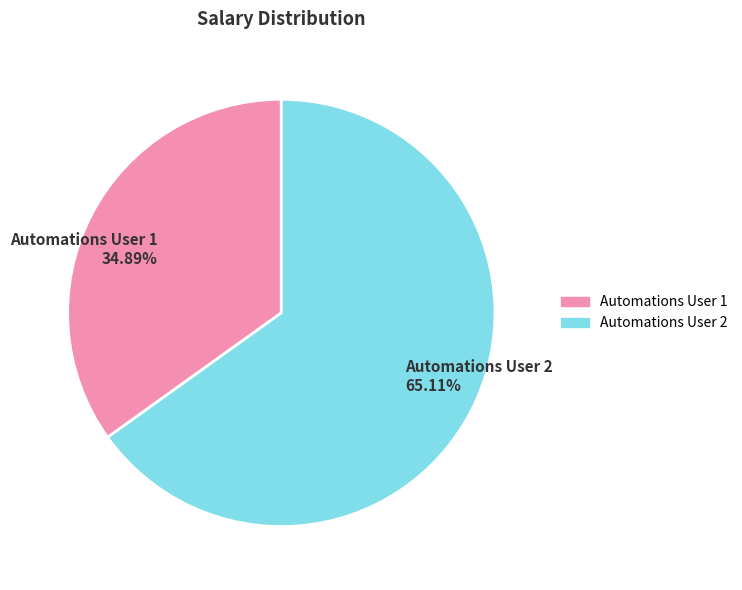

Which slice is the largest?

Automations User 2